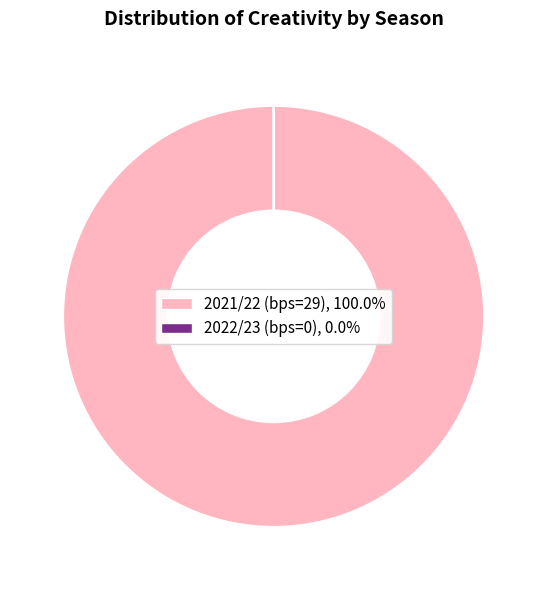

What is the smallest slice in the pie chart?

2022/23 (bps=0)